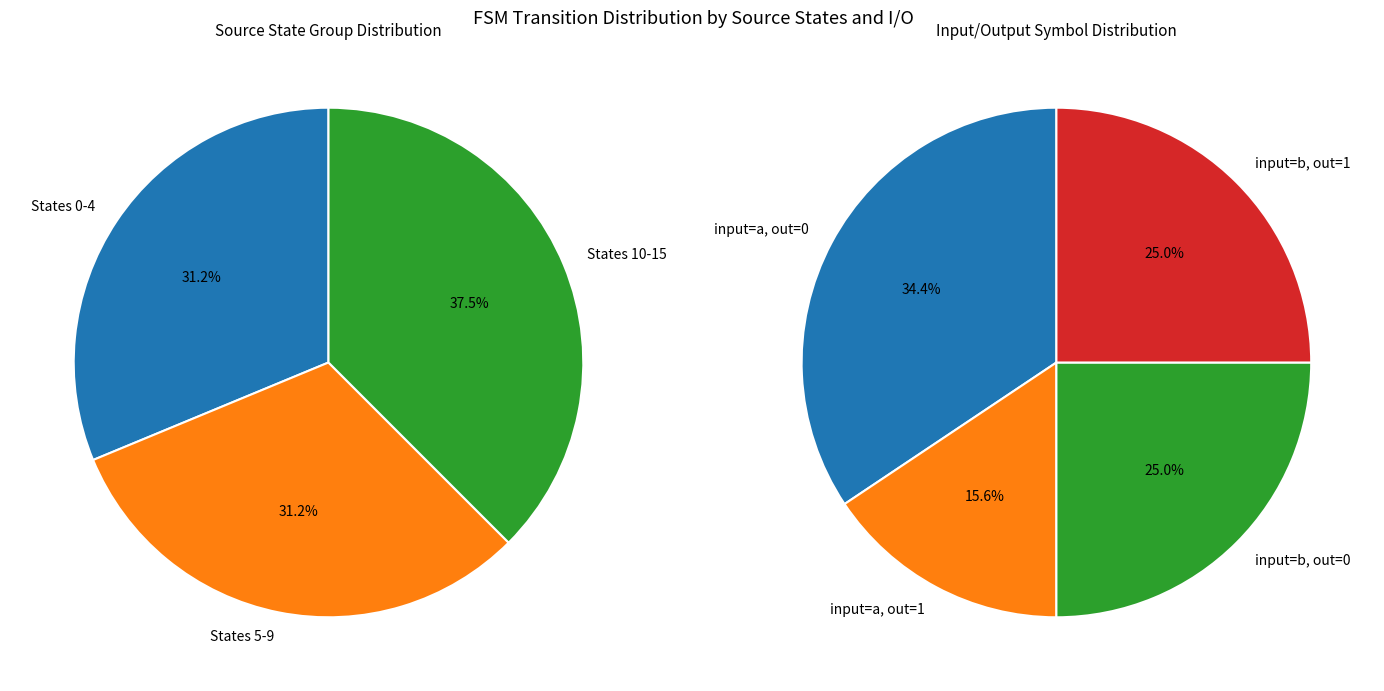

Does 4 account for over 50% of the chart?

No